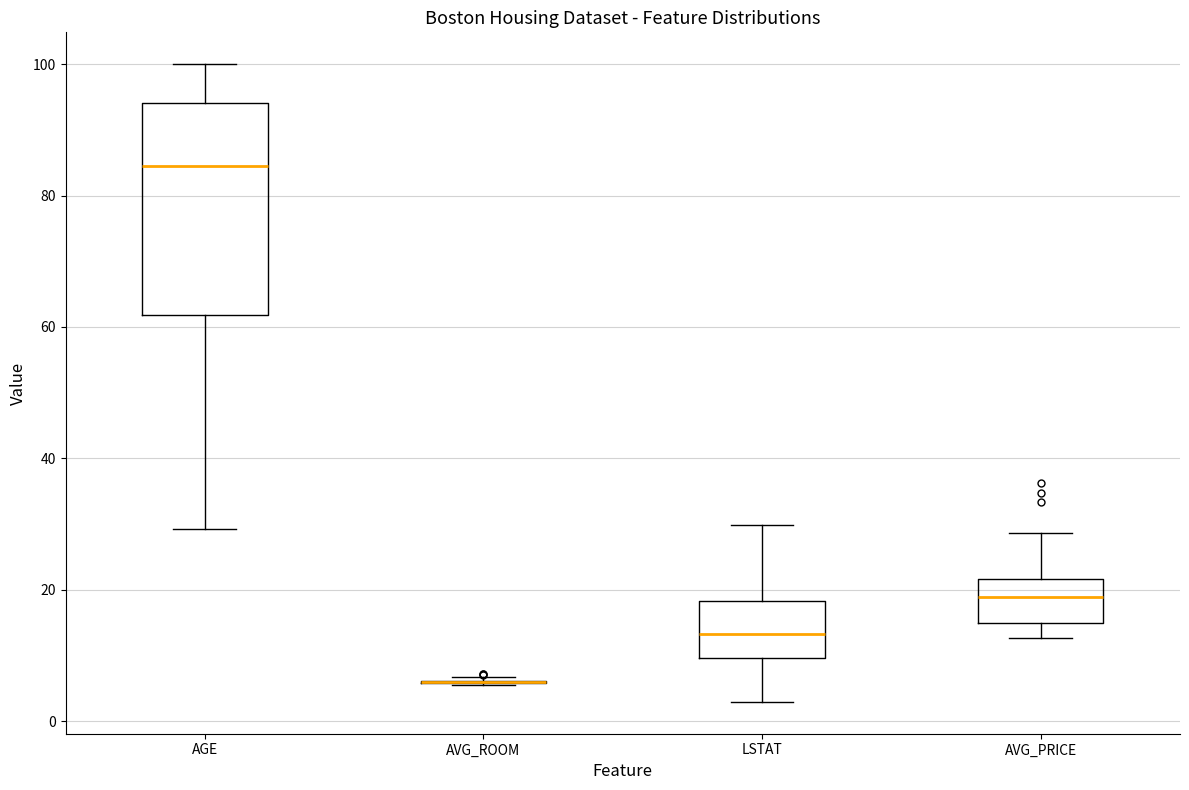

Which box is the tallest, from its lower edge to its upper edge?

AGE